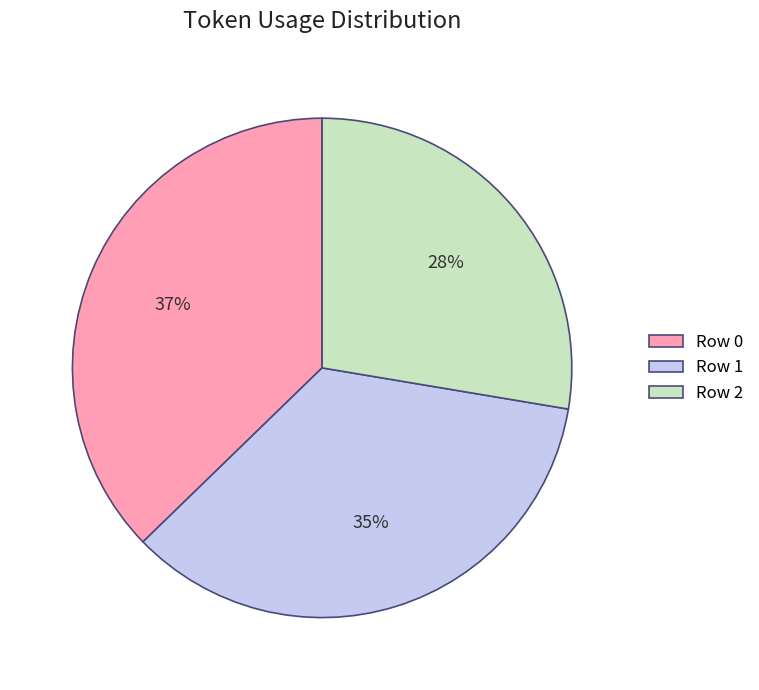

To the nearest percent, what is the average slice percentage?

33%